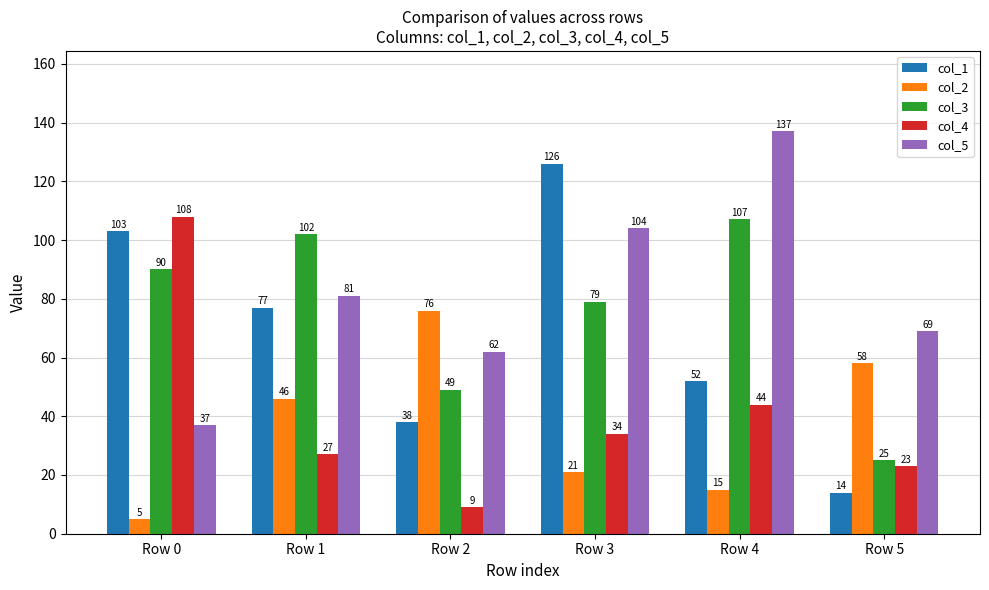

What is the value of the col_4 bar at the 3rd from the left?

9